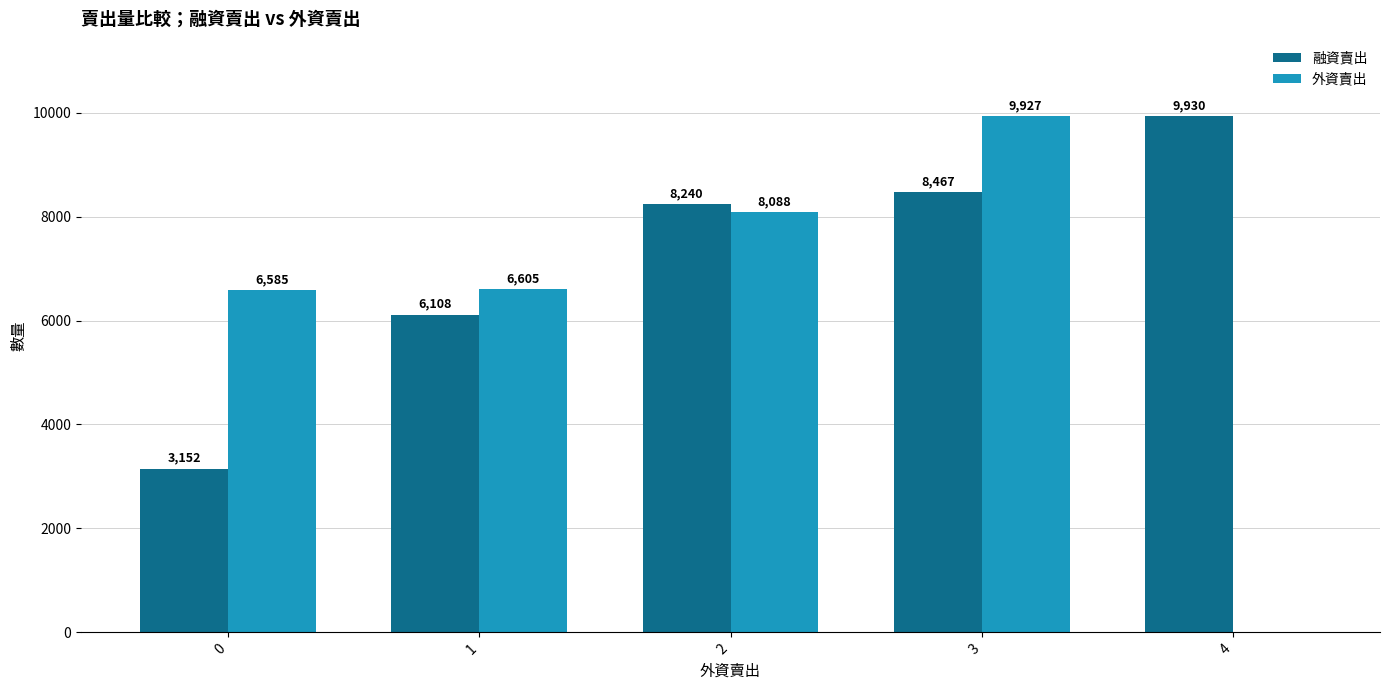

What is the average value of the 融資賣出 series?

7179